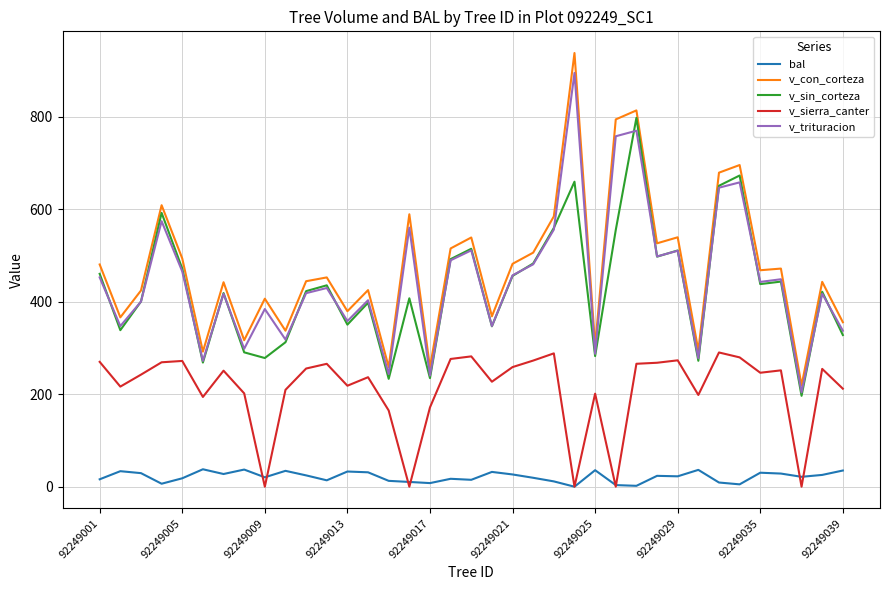

List the series in order of their peak value, highest first.

v_con_corteza, v_trituracion, v_sin_corteza, v_sierra_canter, bal